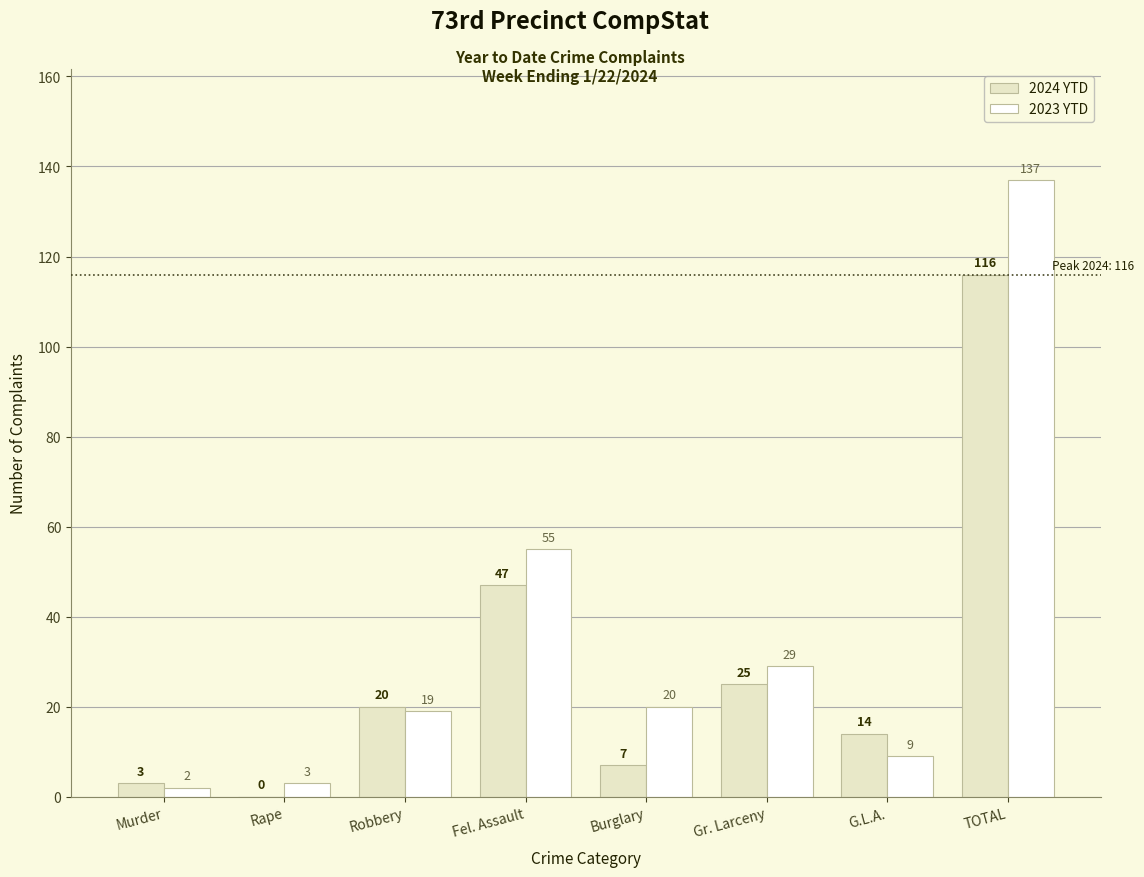

At which label does 2023 YTD reach its peak?

TOTAL